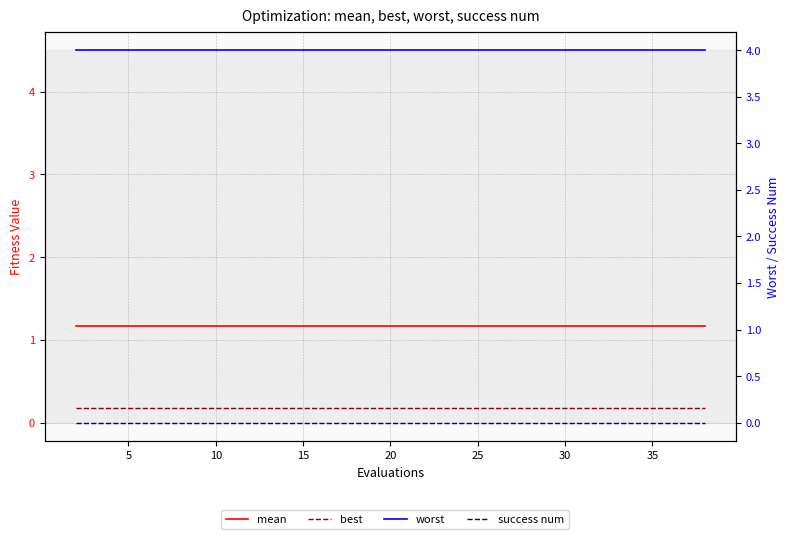

True or false: mean and best cross at least once.

False